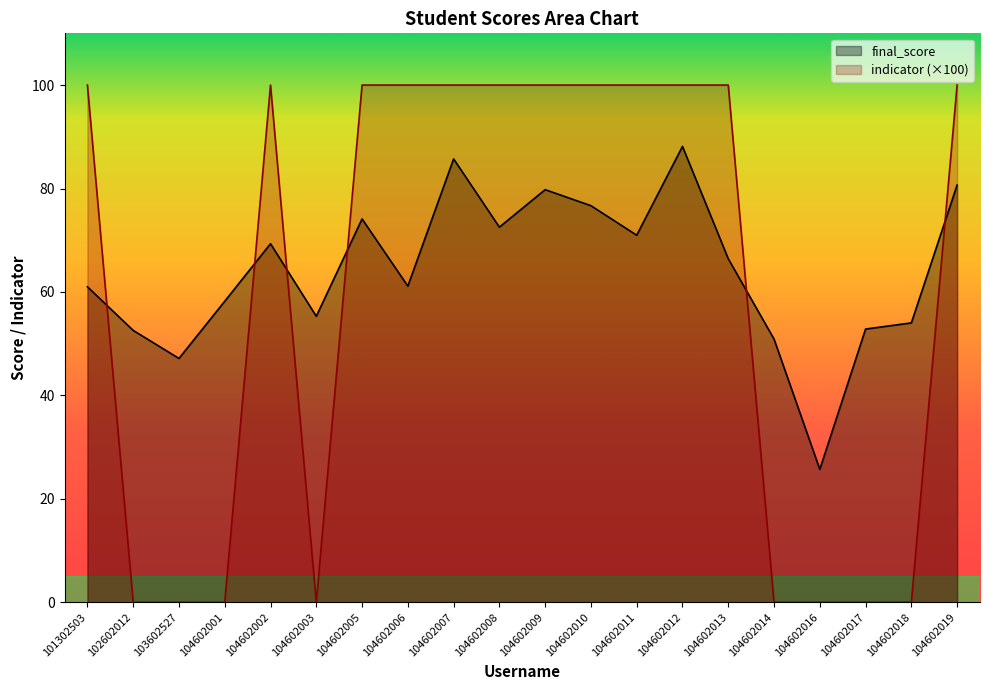

Where do indicator and final_score first cross each other?

101302503 and 102602012